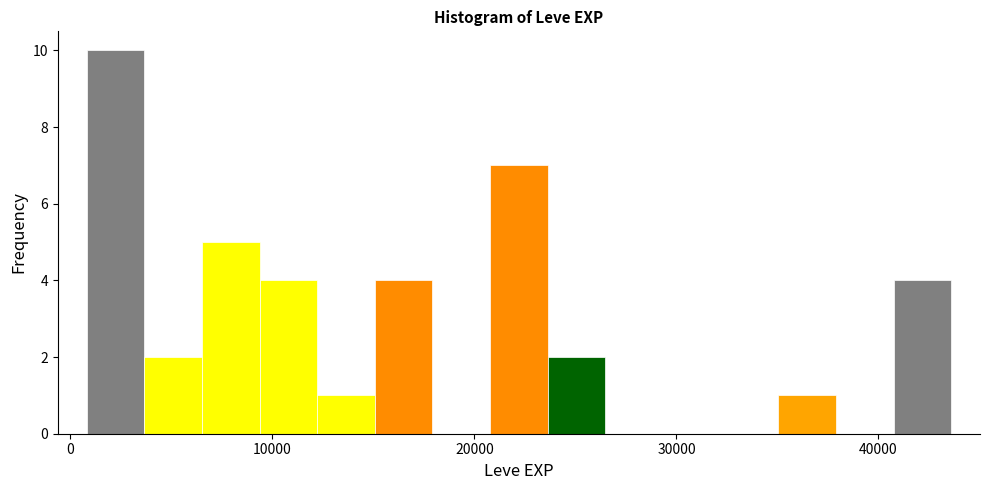

Around what value on the x-axis is the tallest bar? Give the approximate position of its centre, as read against the axis.

2000